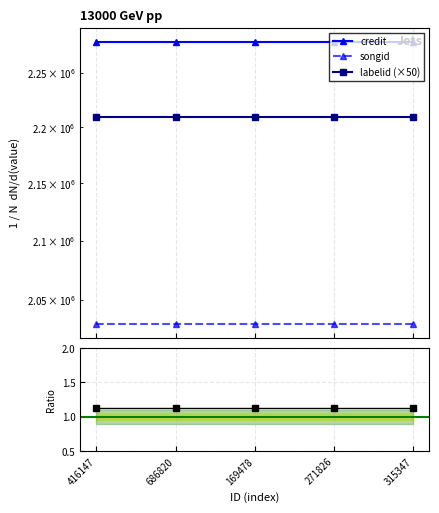

Which has a higher value, 686820 or 315347?

686820